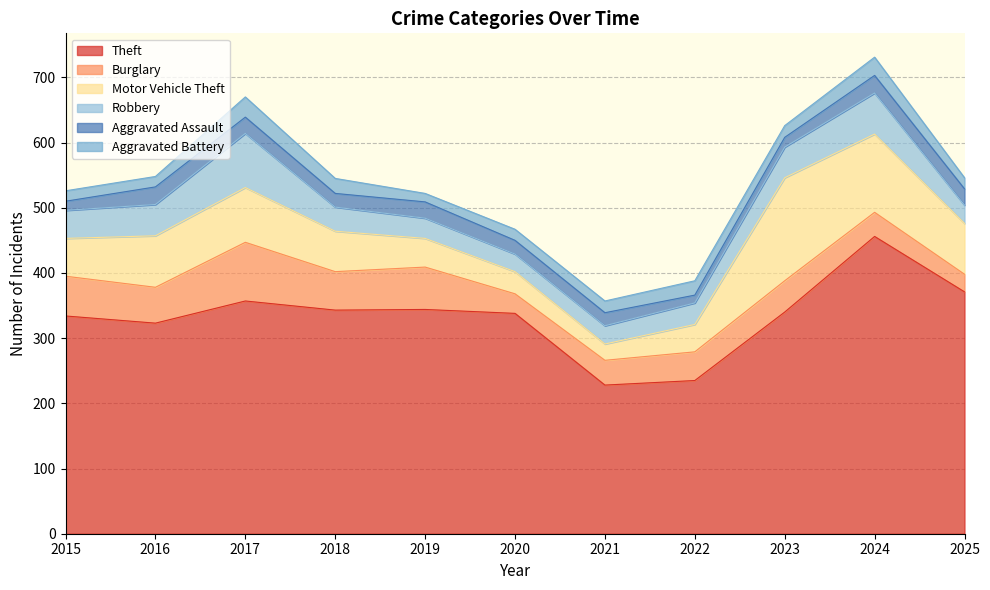

Between 2018 and 2019, which series saw the biggest shift?

Motor Vehicle Theft